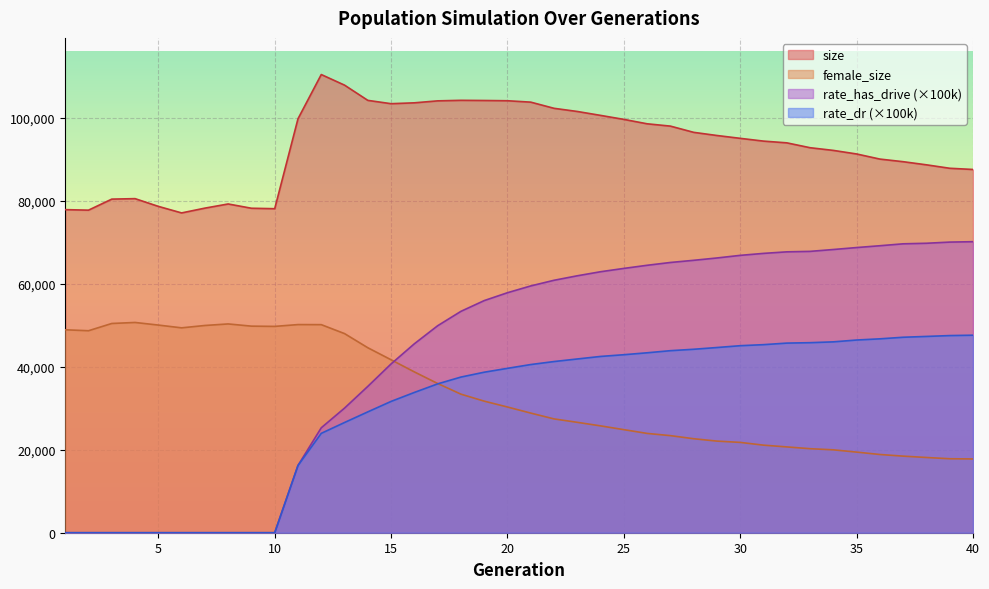

Which series changed the most between 12 and 37?

rate_has_drive